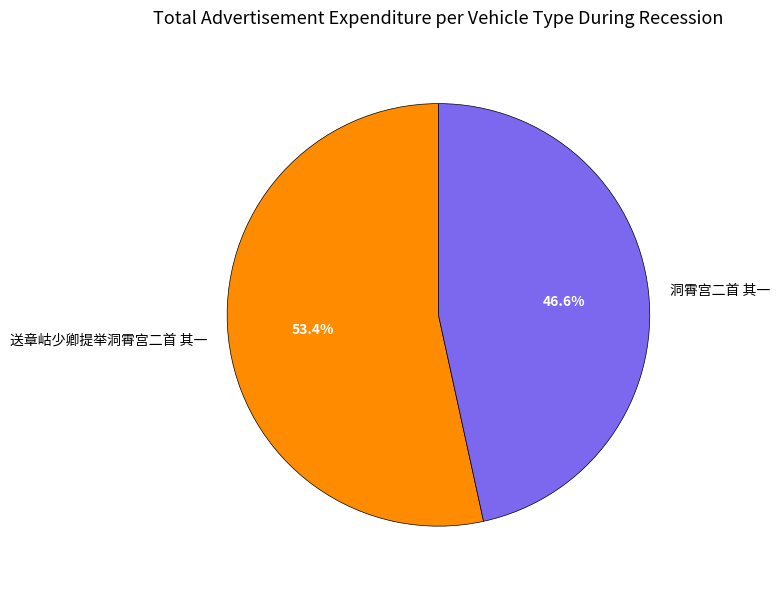

To the nearest percent, what percentage of the pie is 送章岵少卿提举洞霄宫二首 其一?

53%